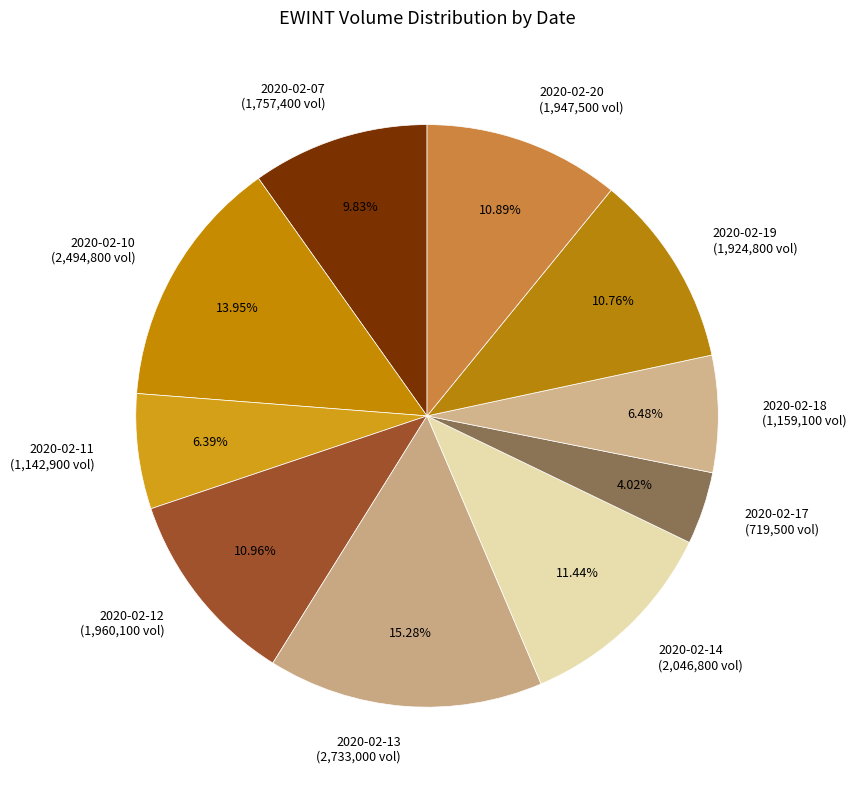

How many slices are in this pie chart?

10